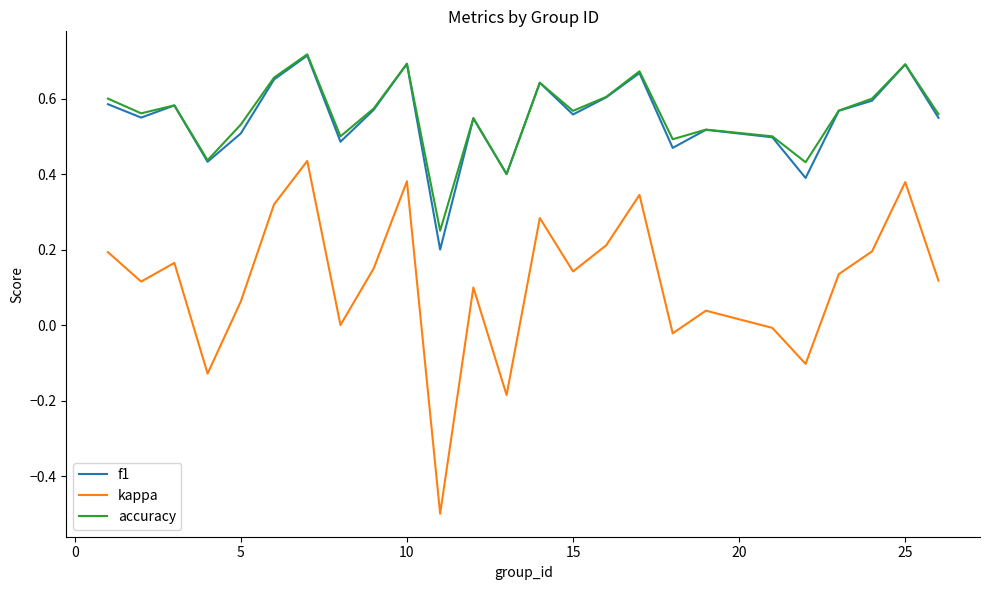

Which series has the widest spread of values?

kappa